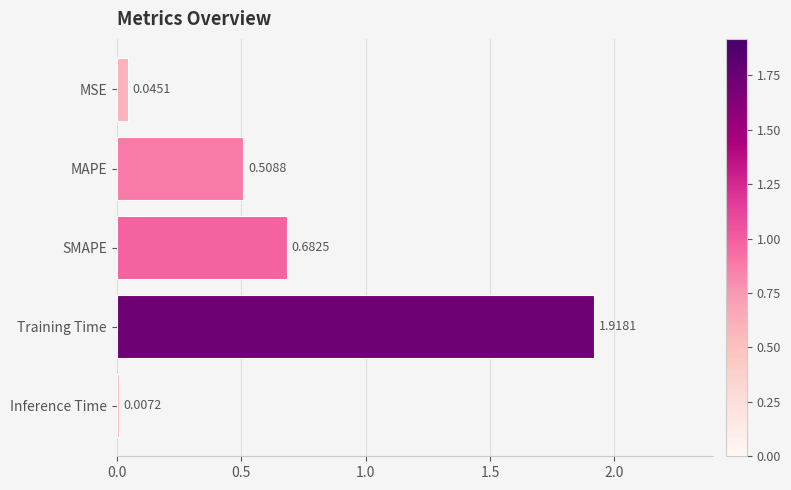

What is the sum of all values?

3.2